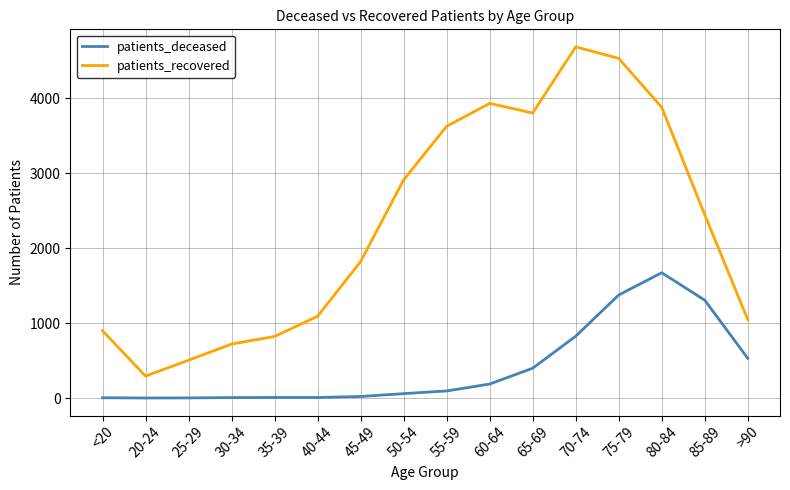

Which series has the widest spread of values?

patients_recovered